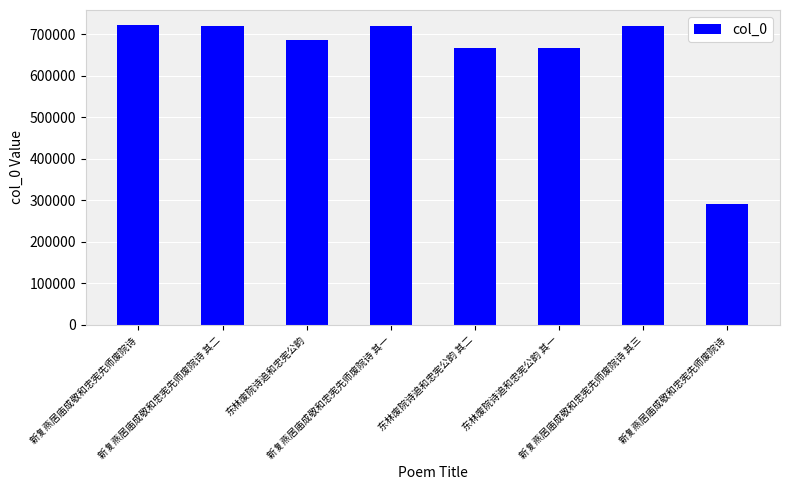

List the labels in order of value, smallest first.

新复燕居庙成敬和忠宪先师废院诗, 东林废院诗追和忠宪公韵 其一, 东林废院诗追和忠宪公韵 其二, 东林废院诗追和忠宪公韵, 新复燕居庙成敬和忠宪先师废院诗 其一, 新复燕居庙成敬和忠宪先师废院诗 其二, 新复燕居庙成敬和忠宪先师废院诗 其三, 新复燕居庙成敬和忠宪先师废院诗